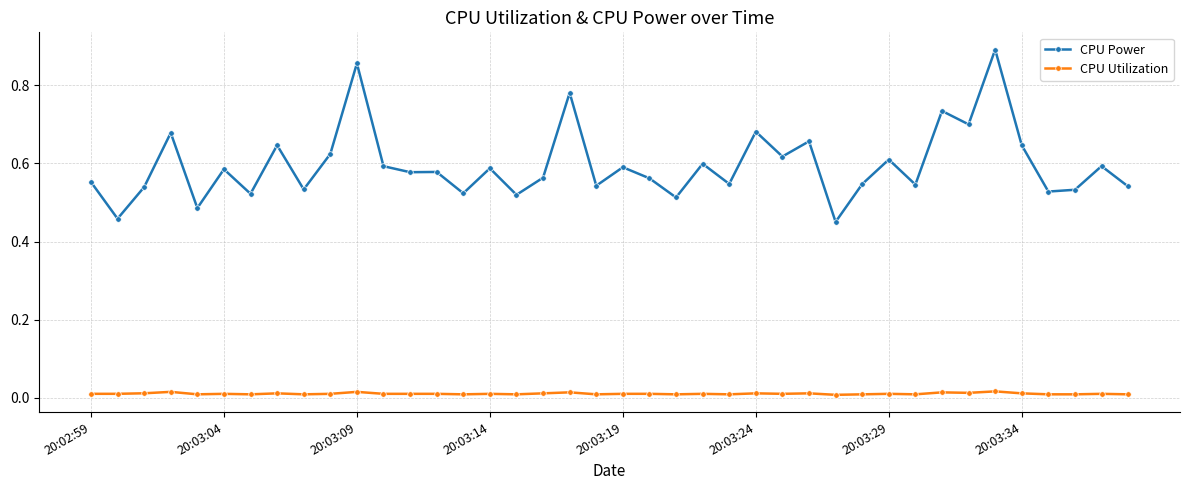

What is the difference between the maximum and second lowest values in the CPU Power series?

0.4